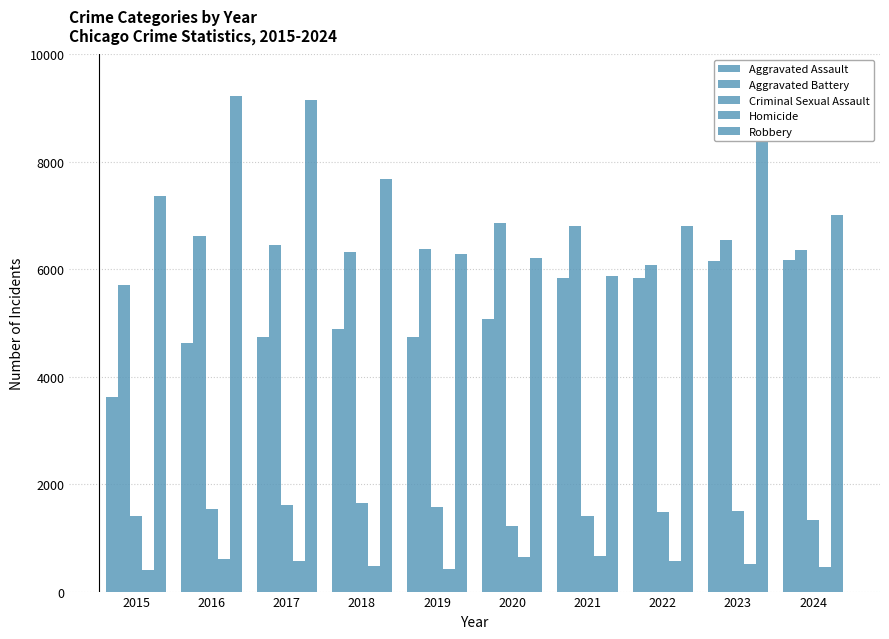

What is the total value across all series at 2019?

19402